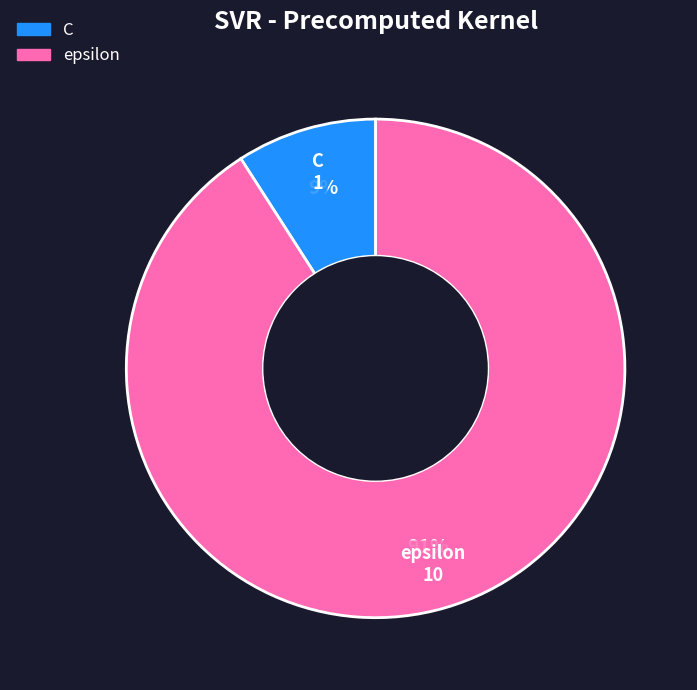

Is the sum of C and epsilon greater than half?

Yes